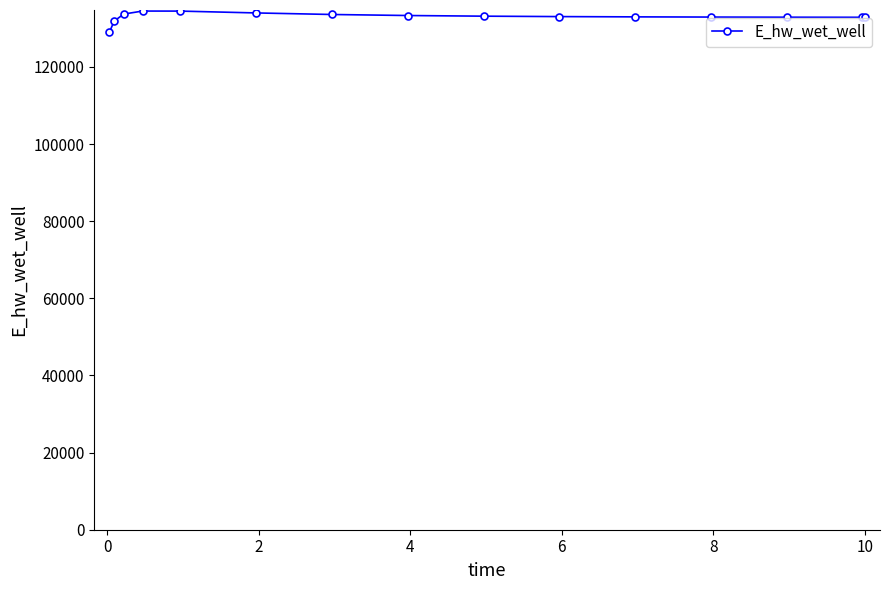

What is the value of the 6th point from the left?

133987.7